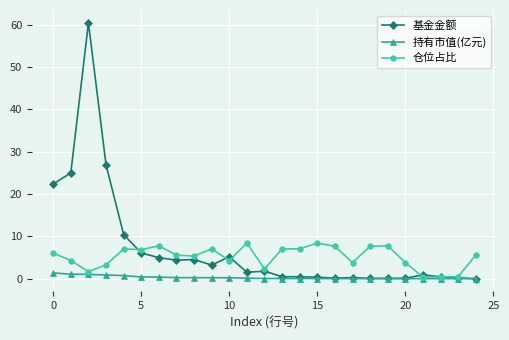

What is the sum of all 基金金额 values?

180.3